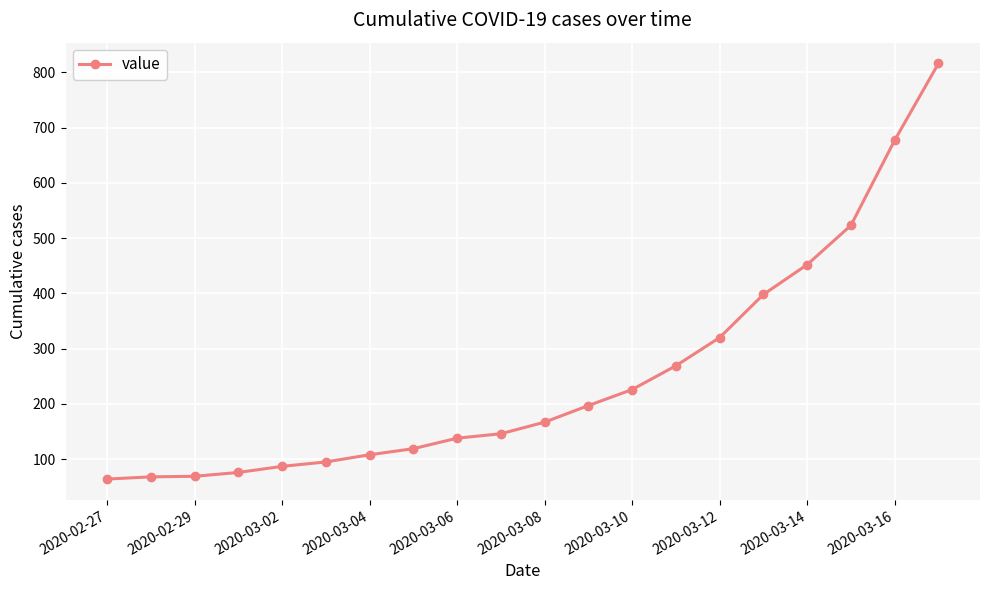

How many values are below 167?

10